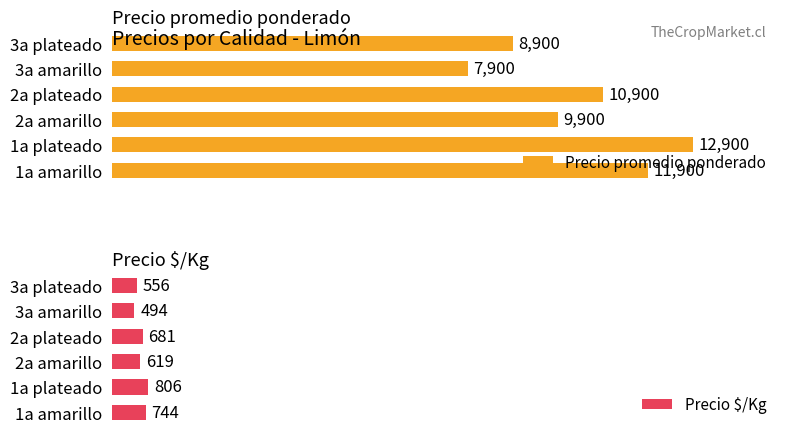

Rank the categories by Precio promedio ponderado value from highest to lowest.

1a plateado, 1a amarillo, 2a plateado, 2a amarillo, 3a plateado, 3a amarillo